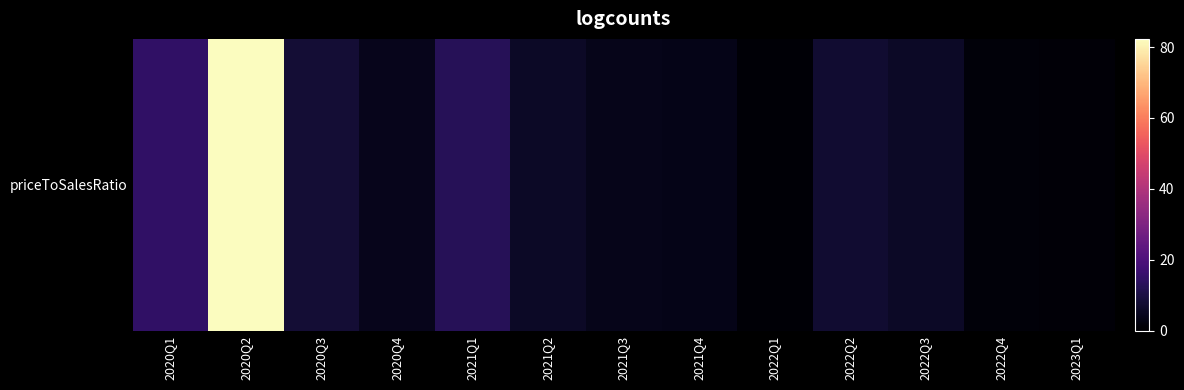

Between 2020Q2 and 2021Q1, which is larger?

2020Q2